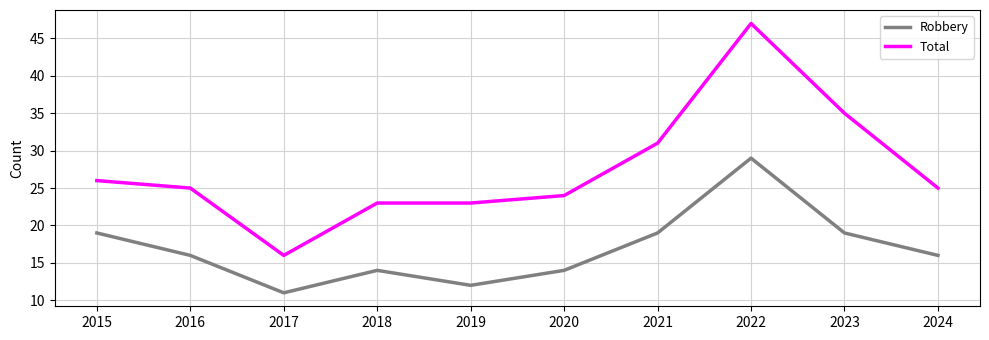

Rank the series by their average value, from highest to lowest.

Total, Robbery